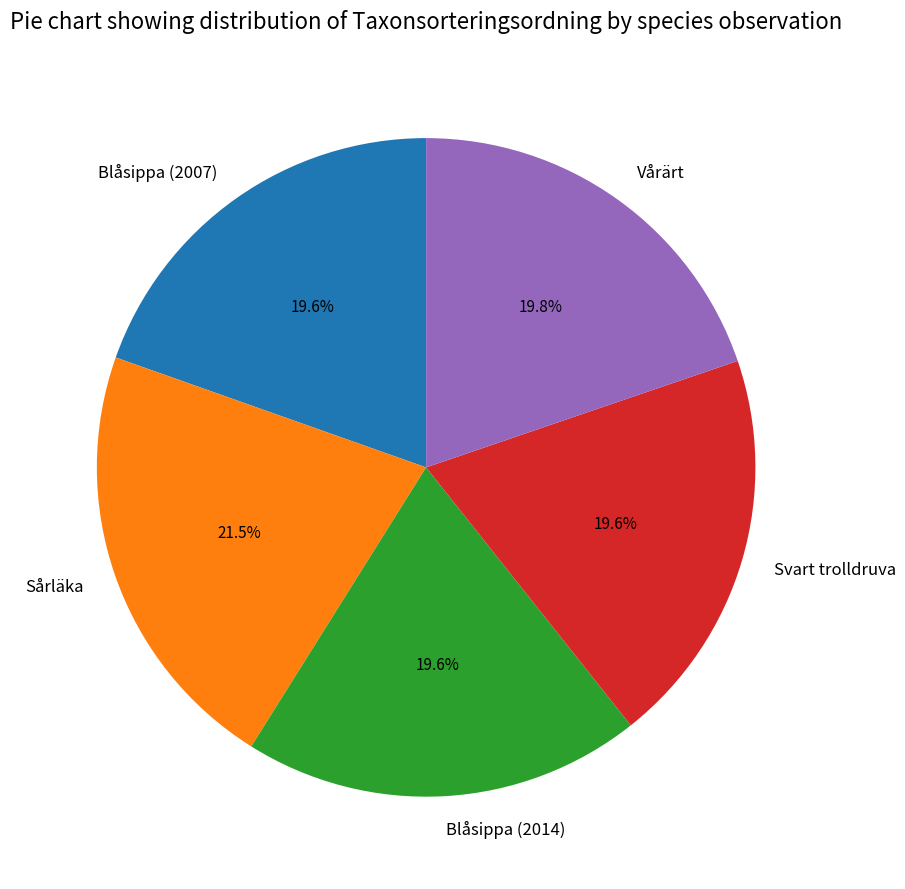

Which category has the biggest portion of the pie?

Sårläka